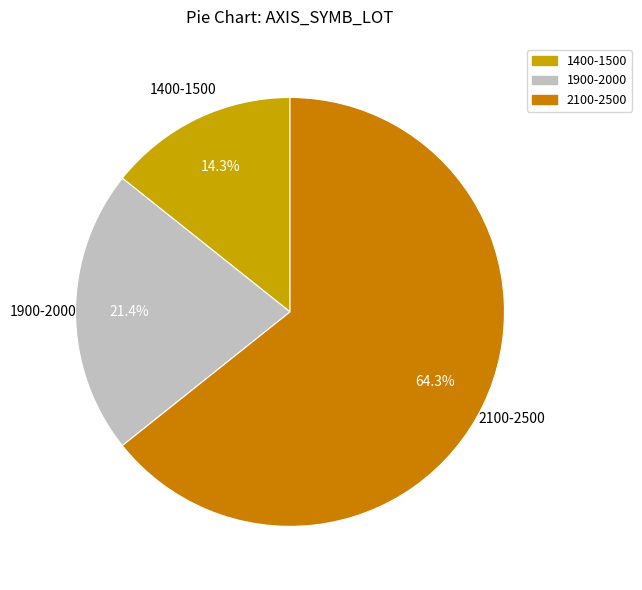

How many segments does this pie chart have?

3